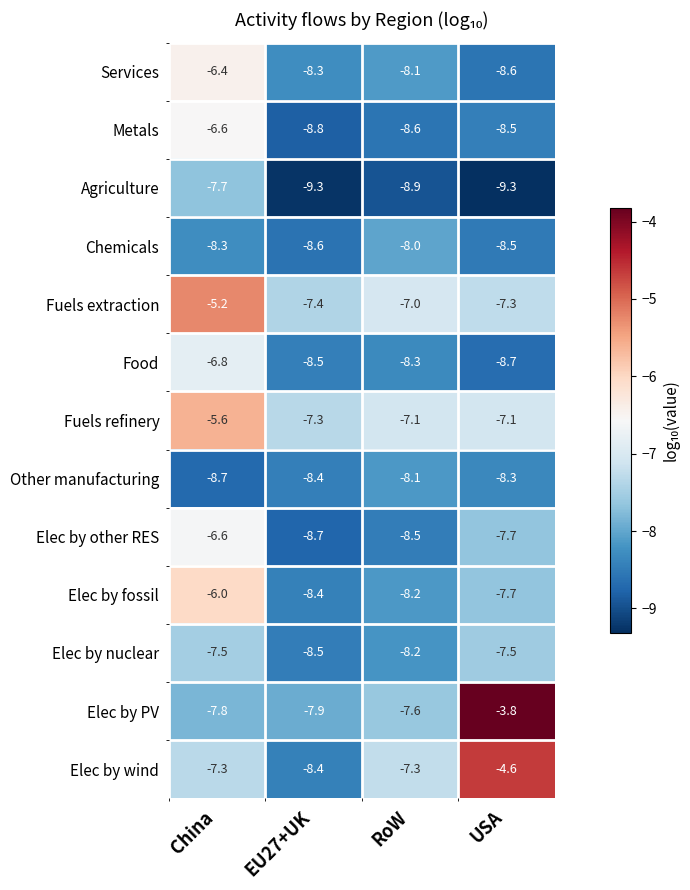

What is the difference between the highest and lowest values at RoW?

1.9